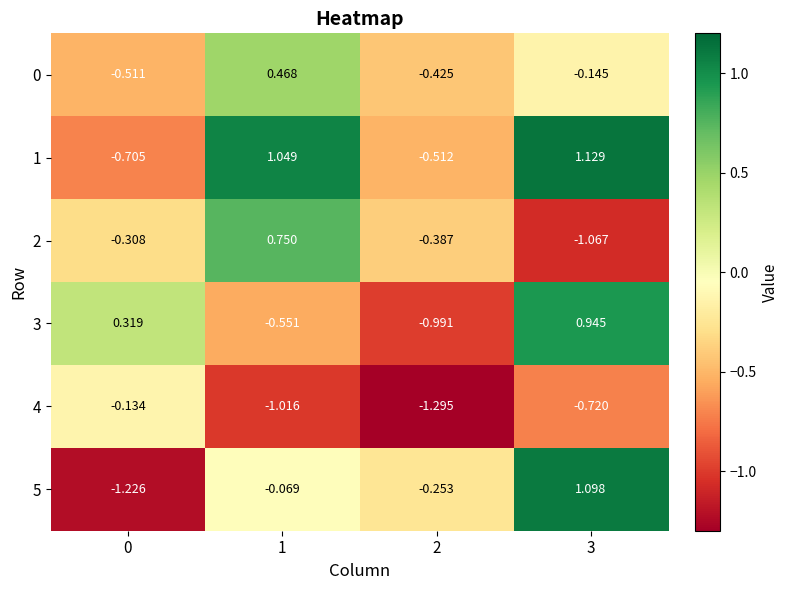

Which series has the largest range (max minus min)?

5